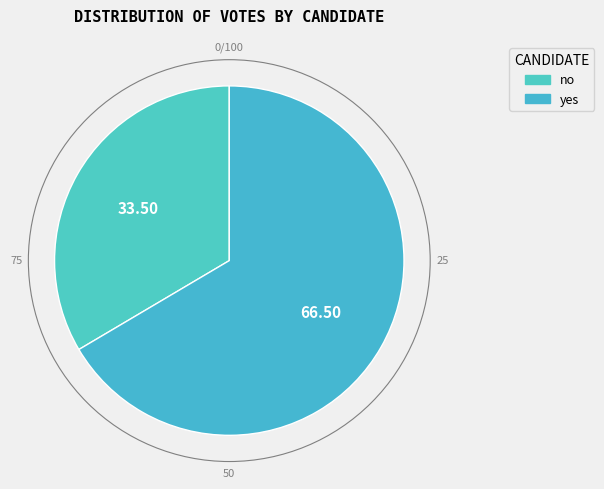

Is the sum of no and yes greater than half?

Yes